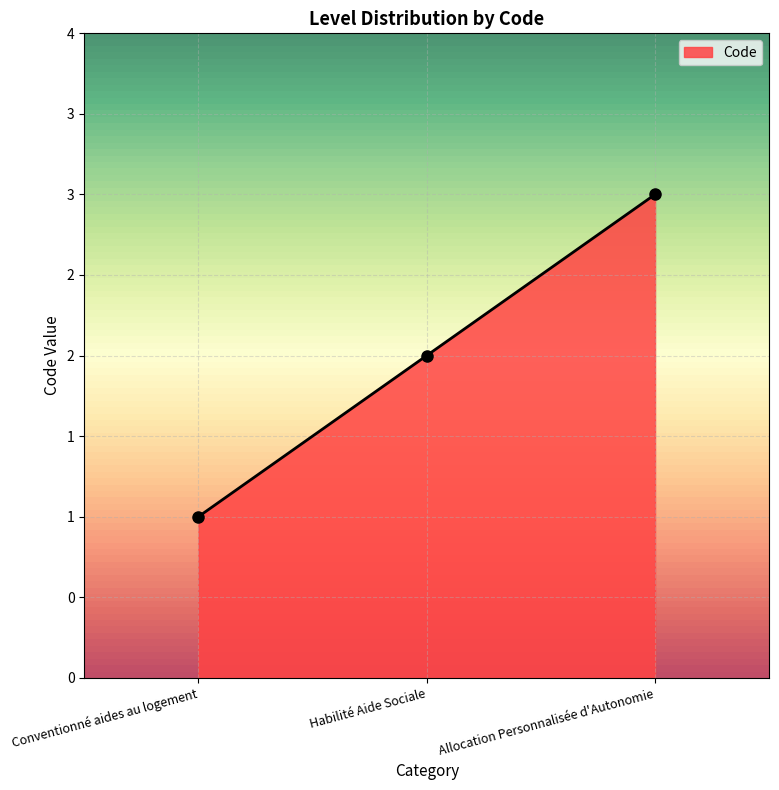

What is the label of the 2nd point from the left?

Habilité Aide Sociale